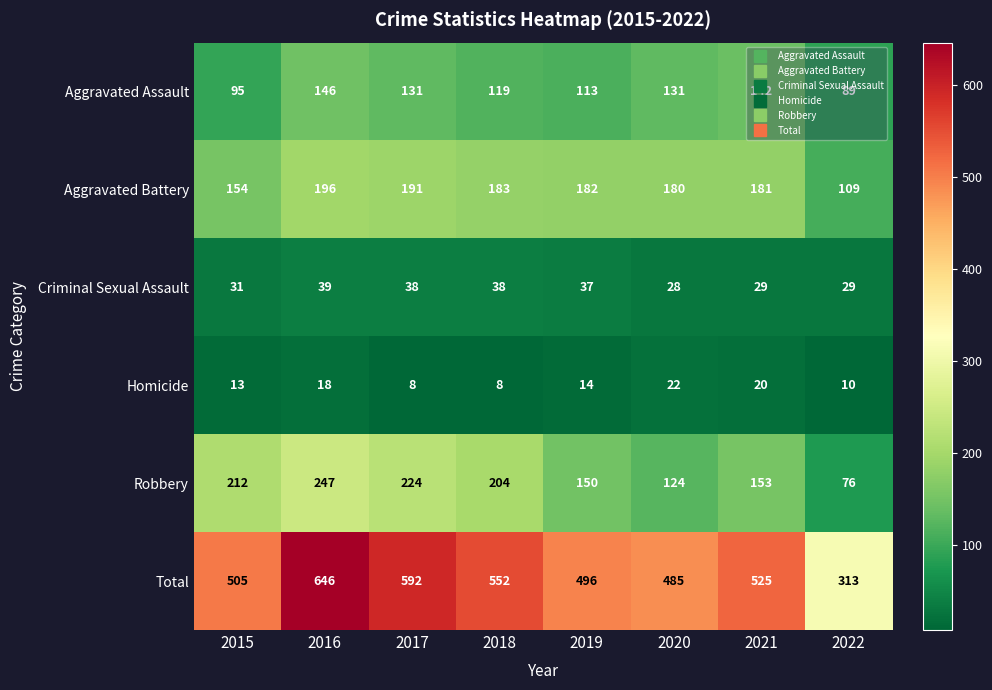

Rank the categories by Robbery value from highest to lowest.

2016, 2017, 2015, 2018, 2021, 2019, 2020, 2022